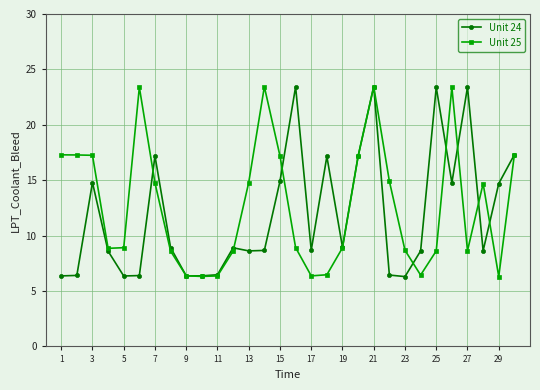

True or false: Unit 24 has more than 1 interior local peaks.

True